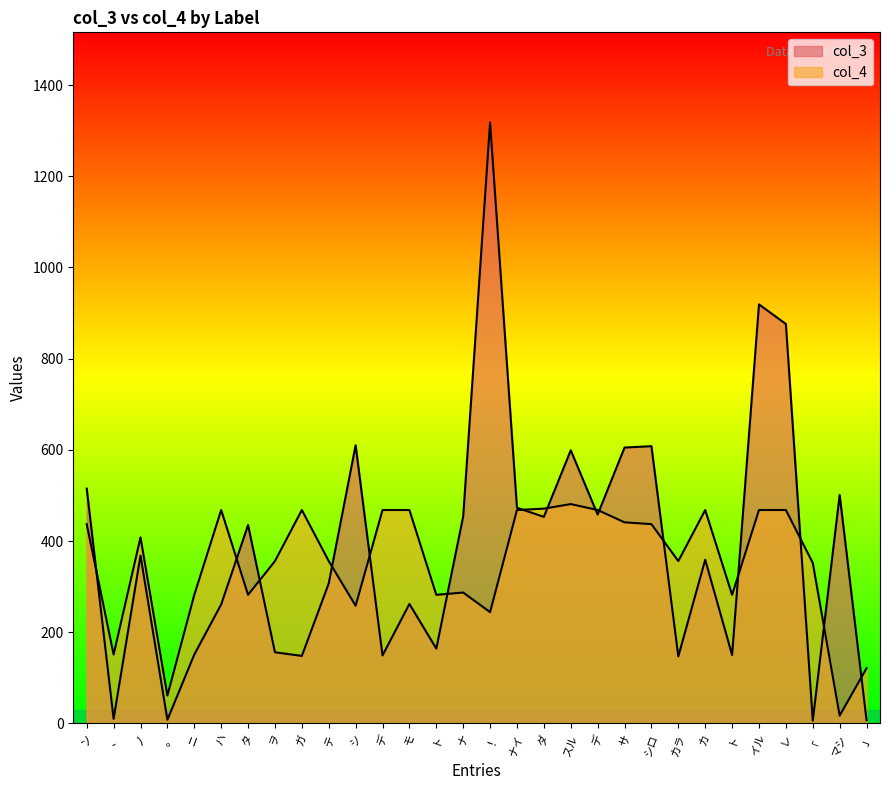

Between テ and ナ, which is larger?

ナ